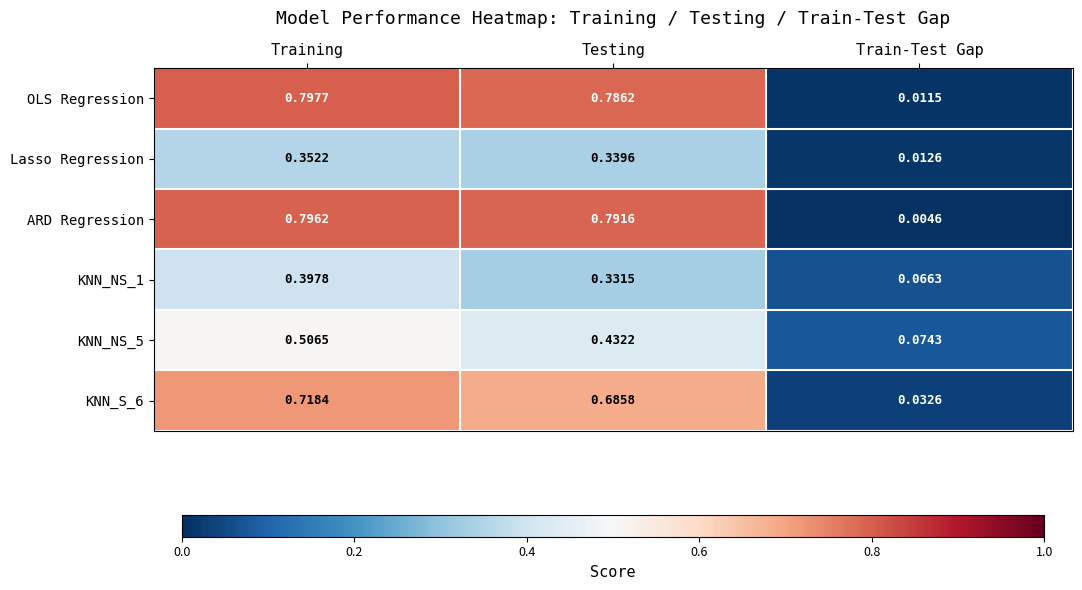

At which label is ARD Regression closest to 0?

Train-Test Gap